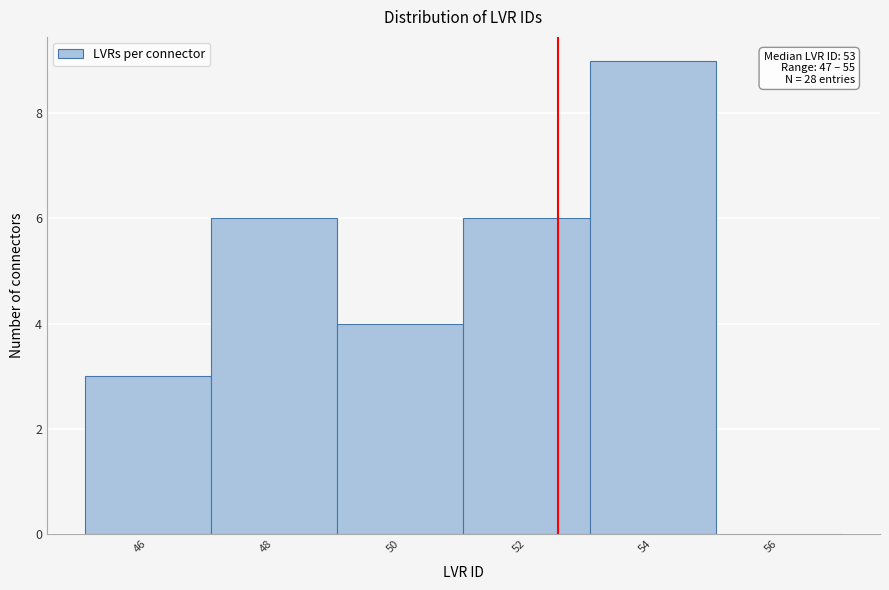

Reading left to right, what are all the values shown in this chart?

46=3	48=6	50=4	52=6	54=9	56=0